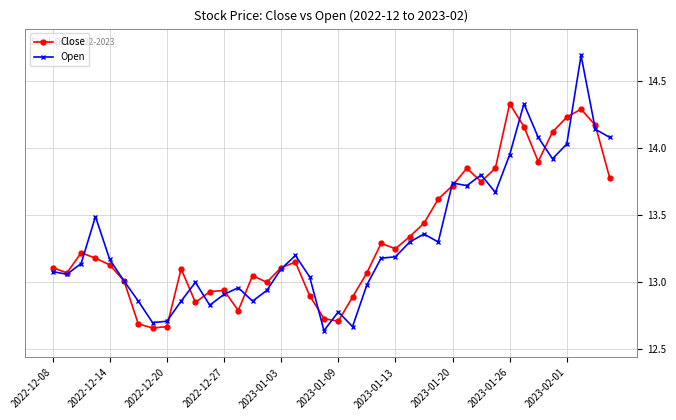

At how many categories does at least one series exceed 12?

40